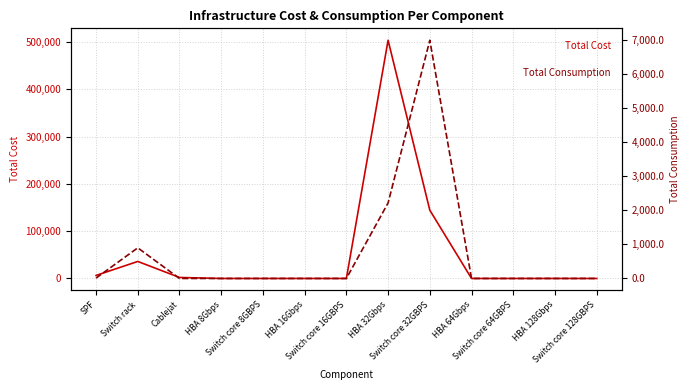

Which series has the widest spread of values?

Total Cost